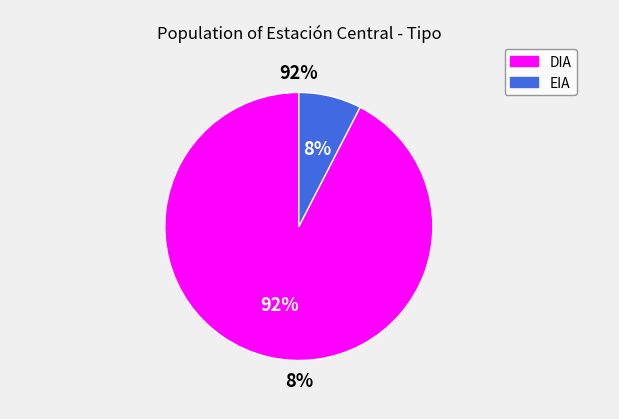

To the nearest percent, what is the difference between the DIA and EIA slice percentages?

85%